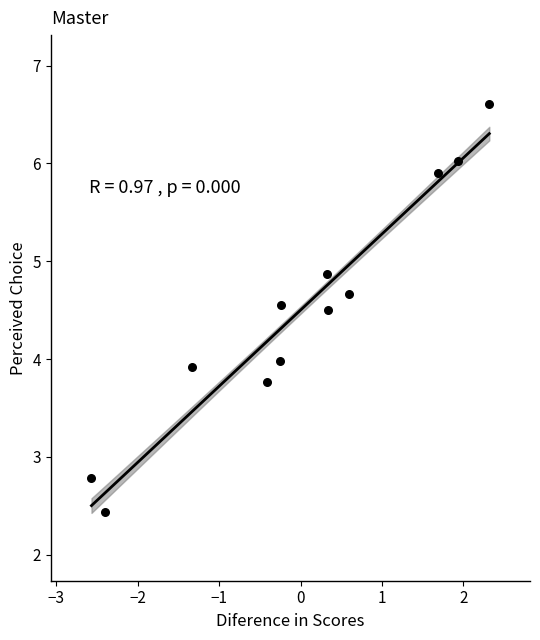

What is the average Y value?

4.5